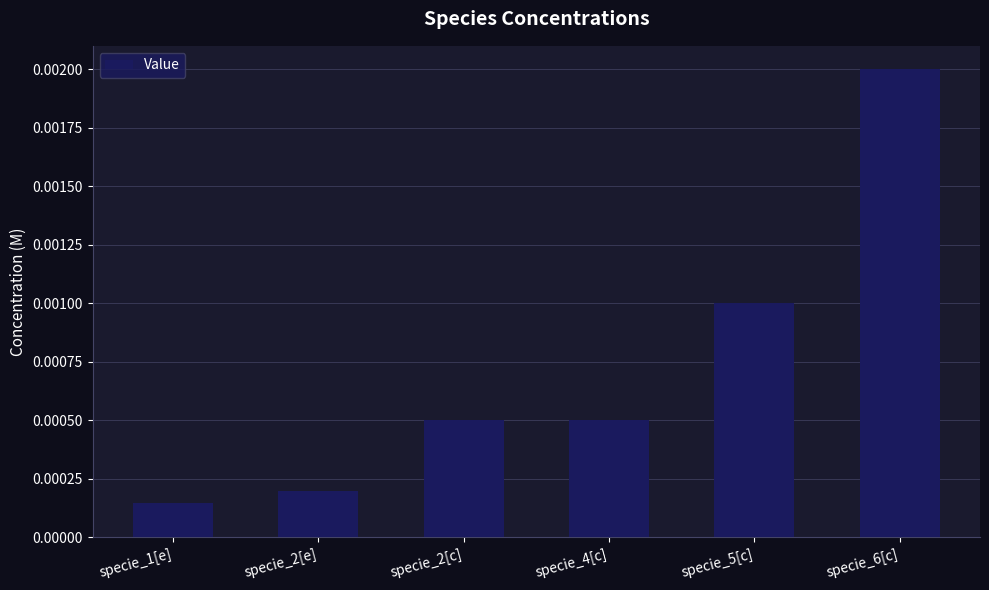

Between specie_2[c] and specie_6[c], which is larger?

specie_6[c]